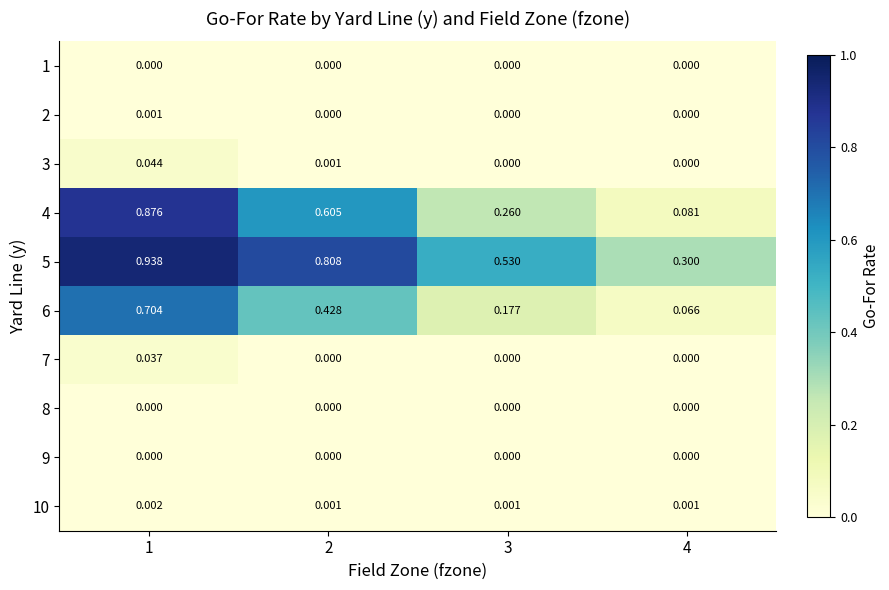

Between 1 and 4, which is larger?

1